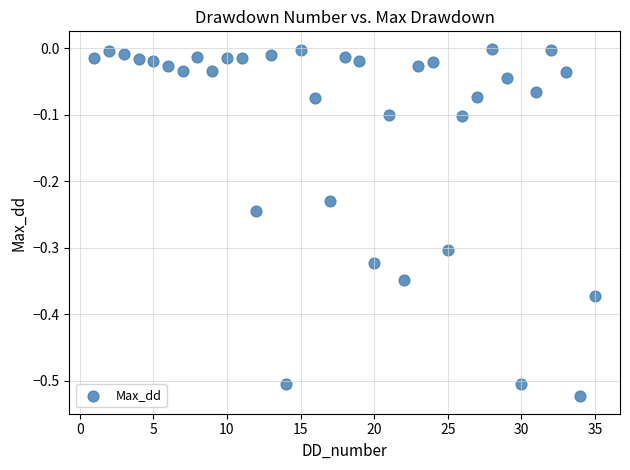

What is the range of Y values (max minus min)?

0.5